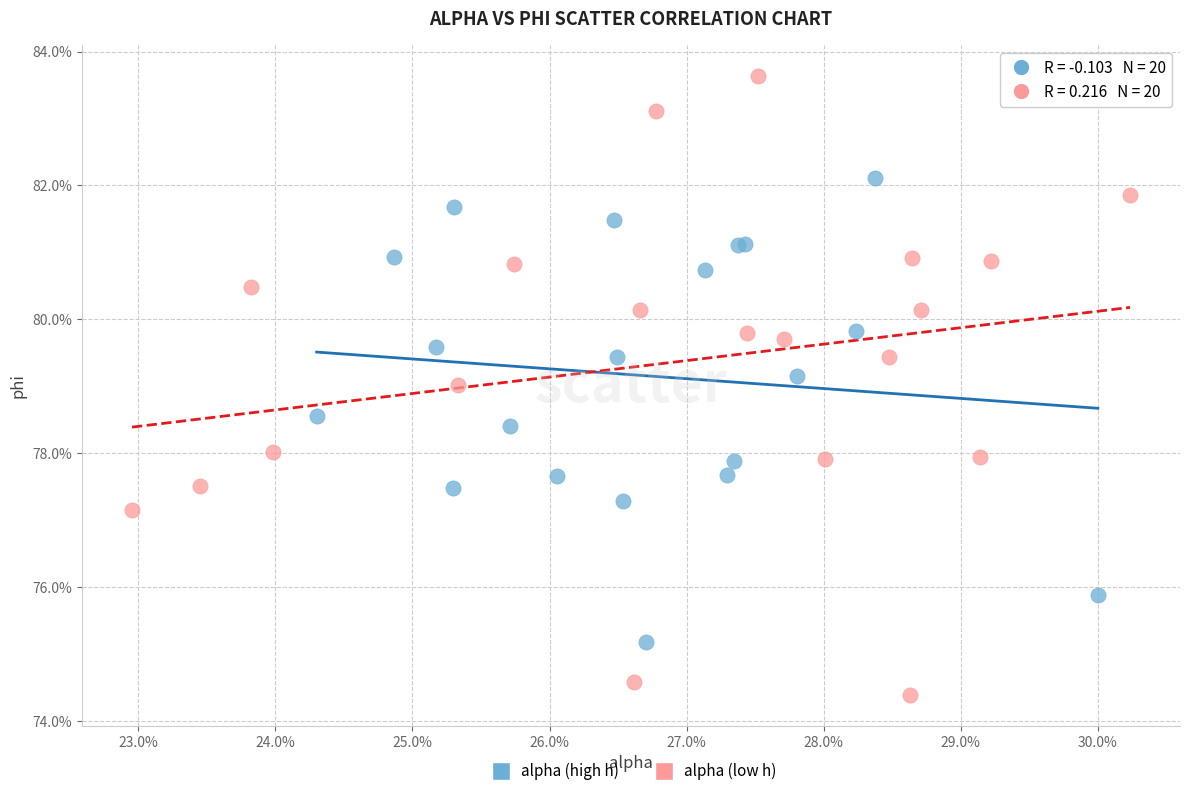

Which series has the widest spread of Y values?

alpha (low h)